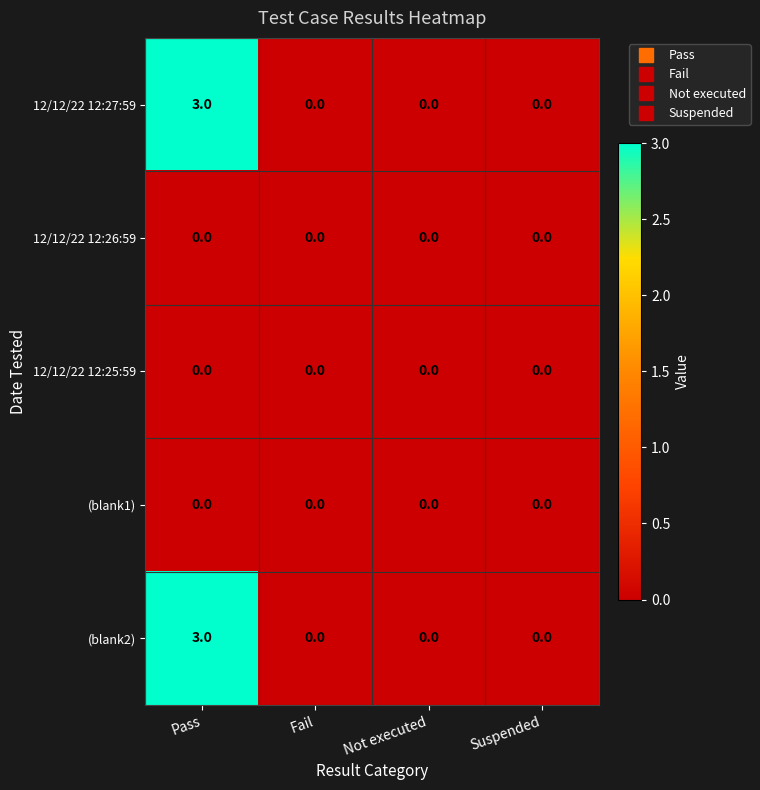

Count the number of data series in this chart.

5